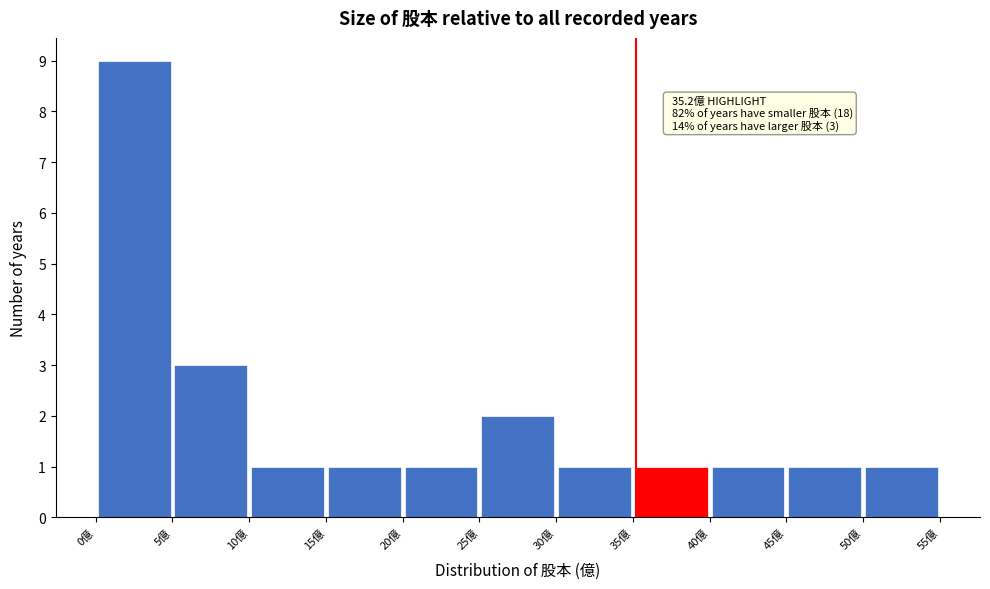

Over which range of the x-axis is the bar tallest?

0 to 5